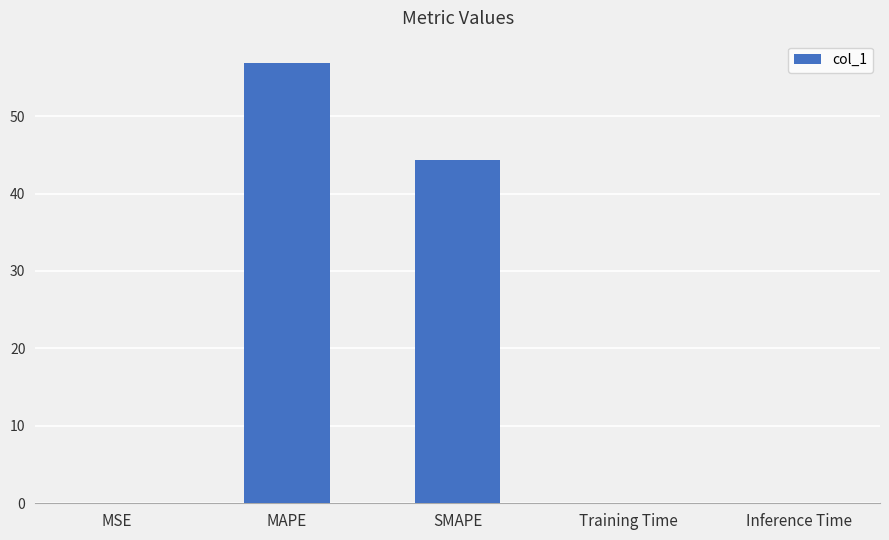

Does the chart contain stacked bars?

No